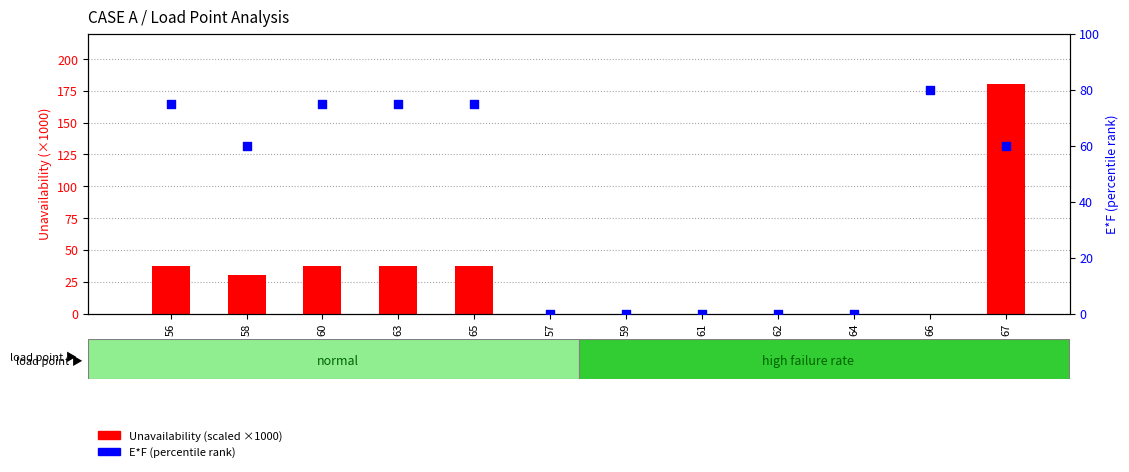

At how many categories does at least one series exceed 143?

1